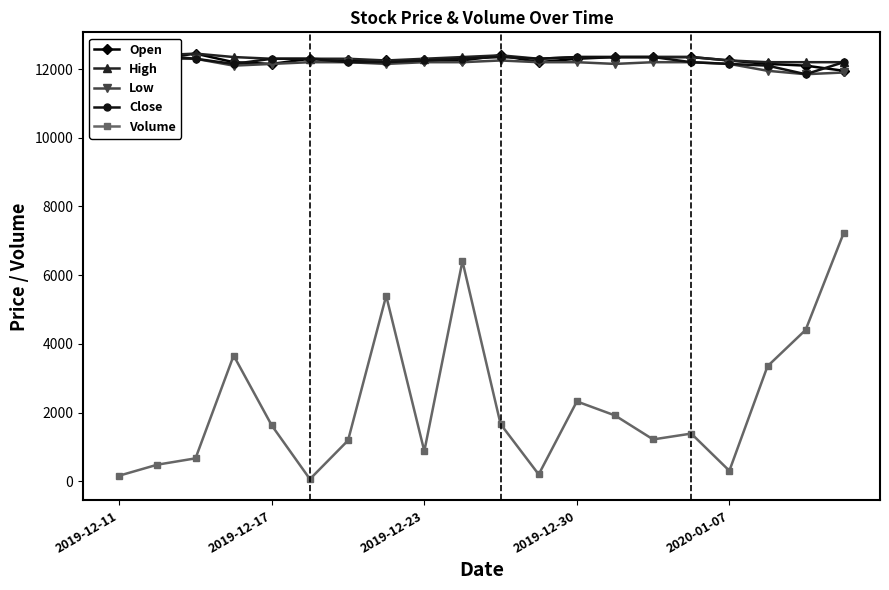

Which series has the widest spread of values?

Volume